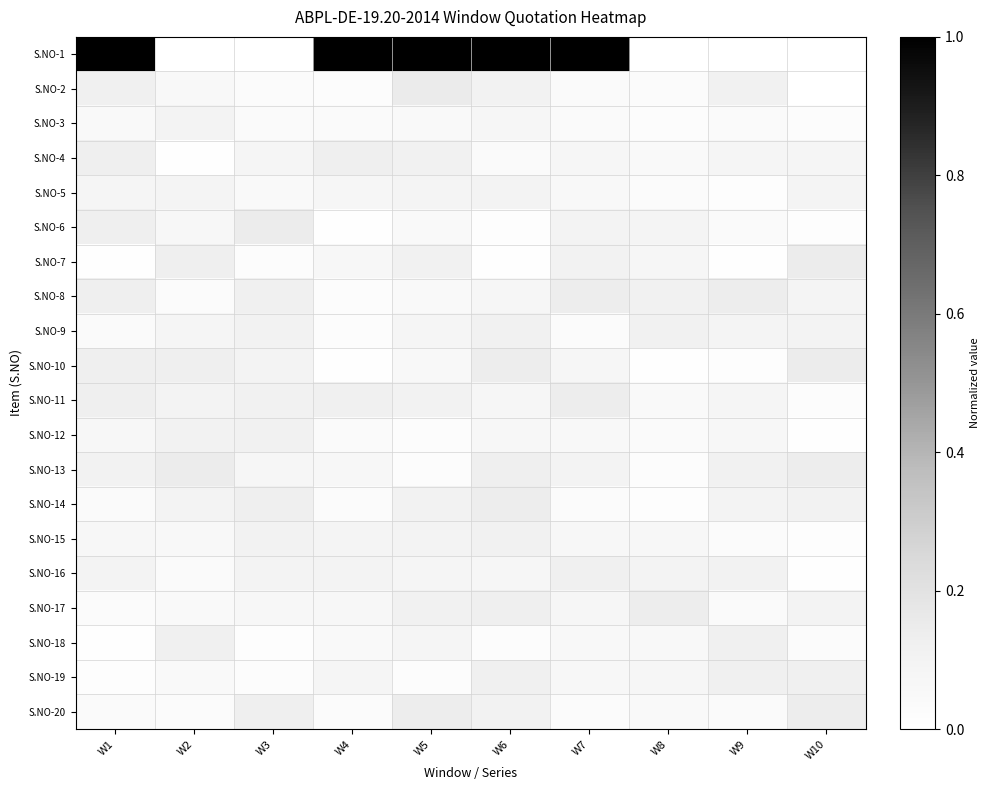

At which category is the sum across all series the highest?

W6